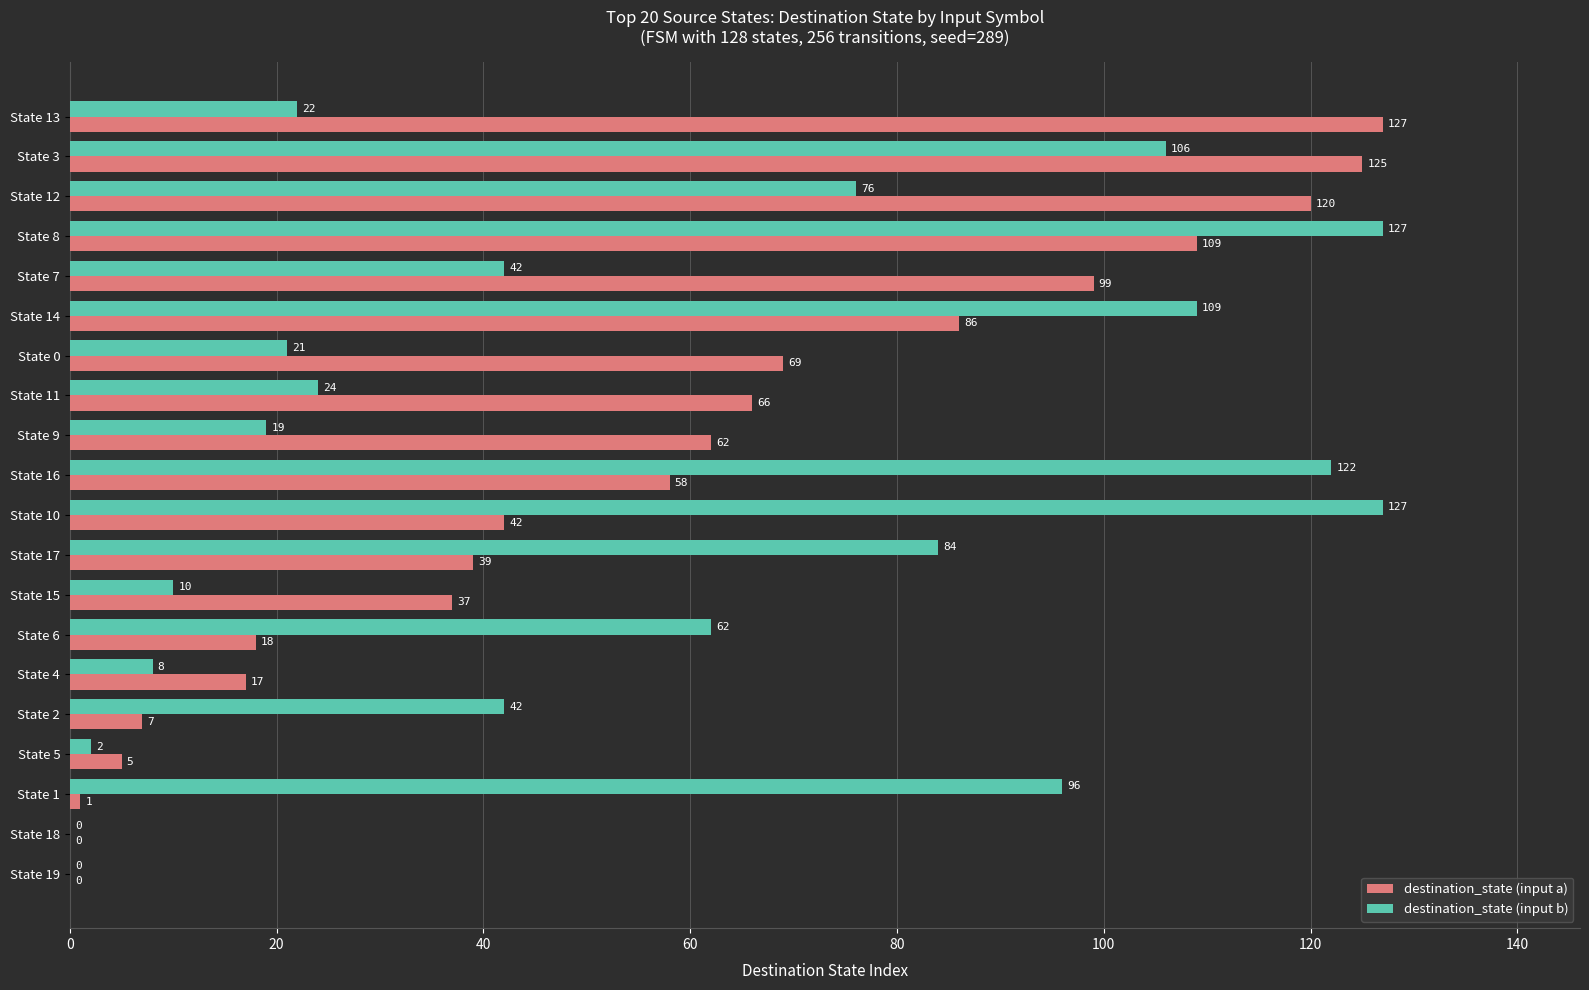

What is the maximum value shown in the chart?

127